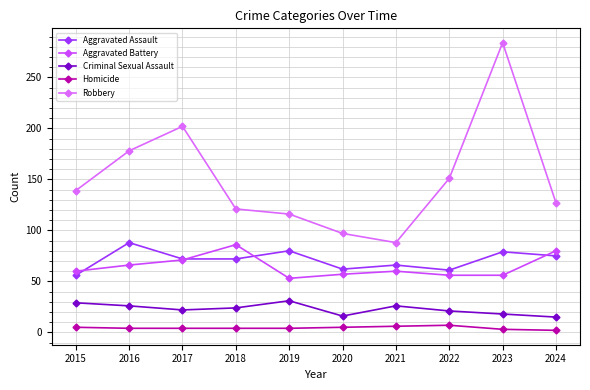

What is the difference between the second highest and minimum values in the Robbery series?

114